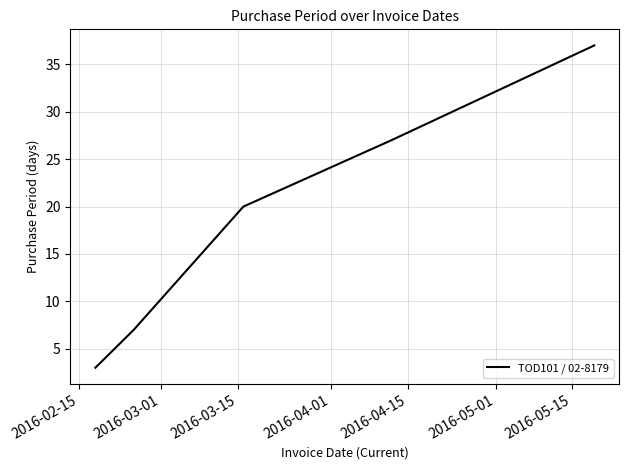

What is the smallest value displayed?

3